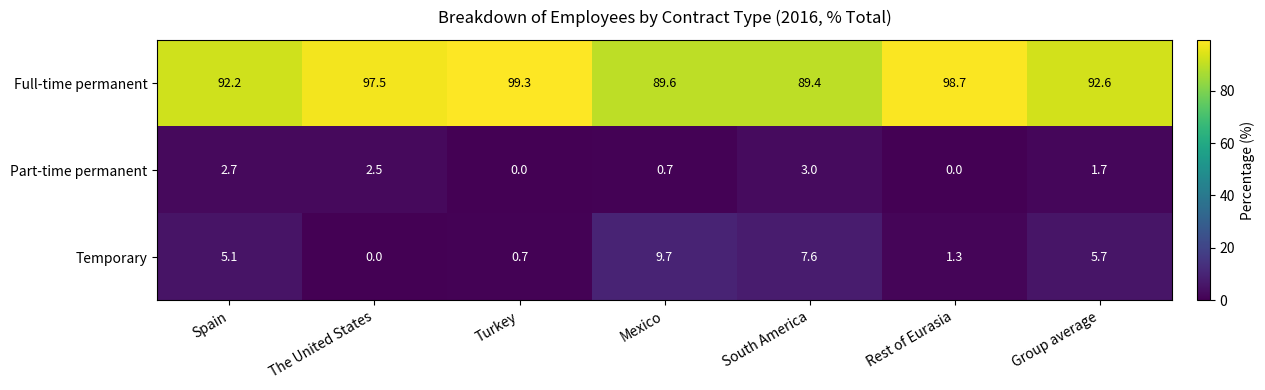

At which label is Full-time permanent closest to 94?

Group average